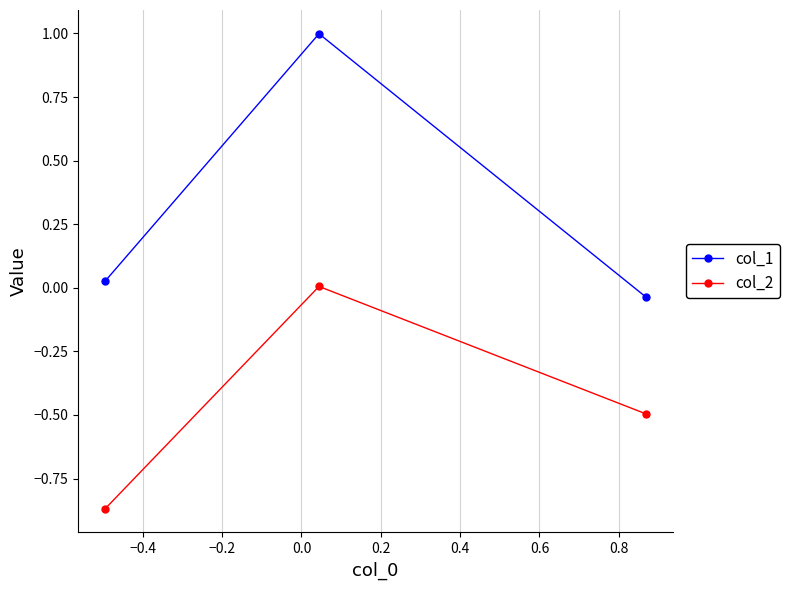

Which series has the largest total across all categories?

col_1